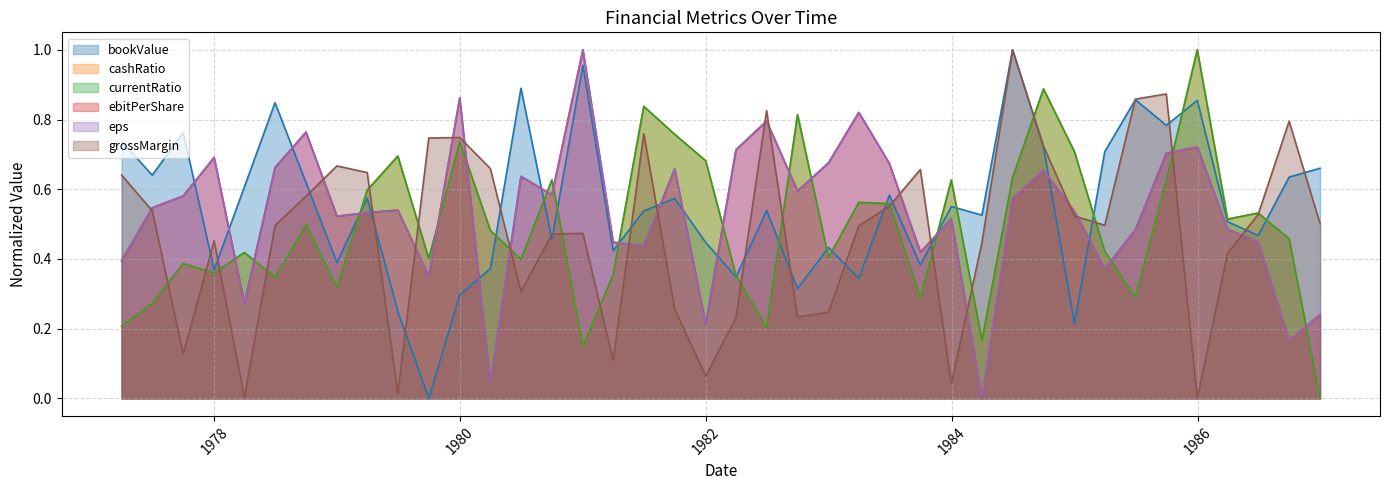

Reading left to right, transcribe all the data shown in this chart.

bookValue: 0.7	0.6	0.8	0.4	0.6	0.8	0.6	0.4	0.6	0.2	0.0	0.3	0.4	0.9	0.5	1.0	0.4	0.5	0.6	0.4	0.3	0.5	0.3	0.4	0.3	0.6	0.4	0.6	0.5	1.0	0.7	0.2	0.7	0.9	0.8	0.9	0.5	0.5	0.6	0.7
cashRatio: 0.2	0.3	0.4	0.4	0.4	0.3	0.5	0.3	0.6	0.7	0.4	0.7	0.5	0.4	0.6	0.1	0.4	0.8	0.8	0.7	0.4	0.2	0.8	0.4	0.6	0.6	0.3	0.6	0.2	0.6	0.9	0.7	0.4	0.3	0.6	1.0	0.5	0.5	0.5	0.0
currentRatio: 0.2	0.3	0.4	0.4	0.4	0.3	0.5	0.3	0.6	0.7	0.4	0.7	0.5	0.4	0.6	0.1	0.4	0.8	0.8	0.7	0.4	0.2	0.8	0.4	0.6	0.6	0.3	0.6	0.2	0.6	0.9	0.7	0.4	0.3	0.6	1.0	0.5	0.5	0.5	0.0
ebitPerShare: 0.4	0.5	0.6	0.7	0.3	0.7	0.8	0.5	0.5	0.5	0.4	0.9	0.0	0.6	0.6	1.0	0.4	0.4	0.7	0.2	0.7	0.8	0.6	0.7	0.8	0.7	0.4	0.5	0.0	0.6	0.7	0.5	0.4	0.5	0.7	0.7	0.5	0.4	0.2	0.2
eps: 0.4	0.5	0.6	0.7	0.3	0.7	0.8	0.5	0.5	0.5	0.4	0.9	0.0	0.6	0.6	1.0	0.4	0.4	0.7	0.2	0.7	0.8	0.6	0.7	0.8	0.7	0.4	0.5	0.0	0.6	0.7	0.5	0.4	0.5	0.7	0.7	0.5	0.4	0.2	0.2
grossMargin: 0.6	0.5	0.1	0.5	0.0	0.5	0.6	0.7	0.6	0.0	0.7	0.7	0.7	0.3	0.5	0.5	0.1	0.8	0.3	0.1	0.2	0.8	0.2	0.2	0.5	0.6	0.7	0.0	0.4	1.0	0.7	0.5	0.5	0.9	0.9	0.0	0.4	0.5	0.8	0.5